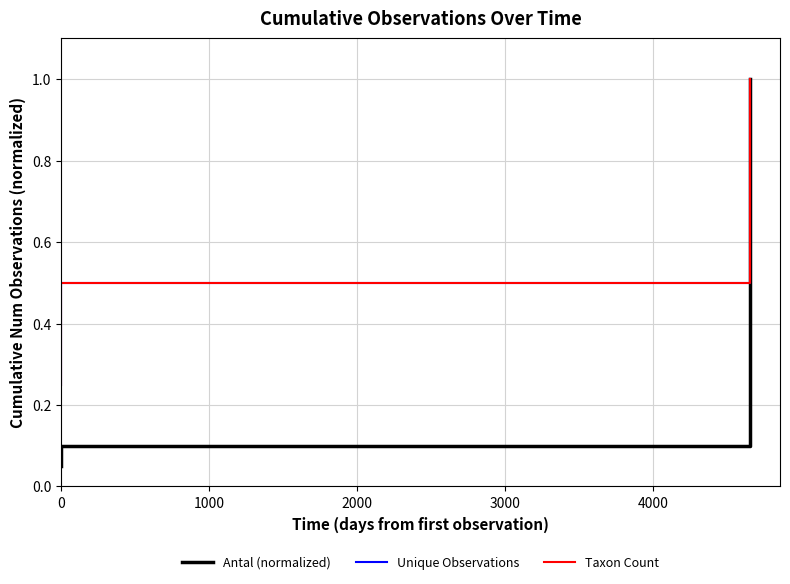

True or false: Taxon Count and Unique Observations cross at least once.

False